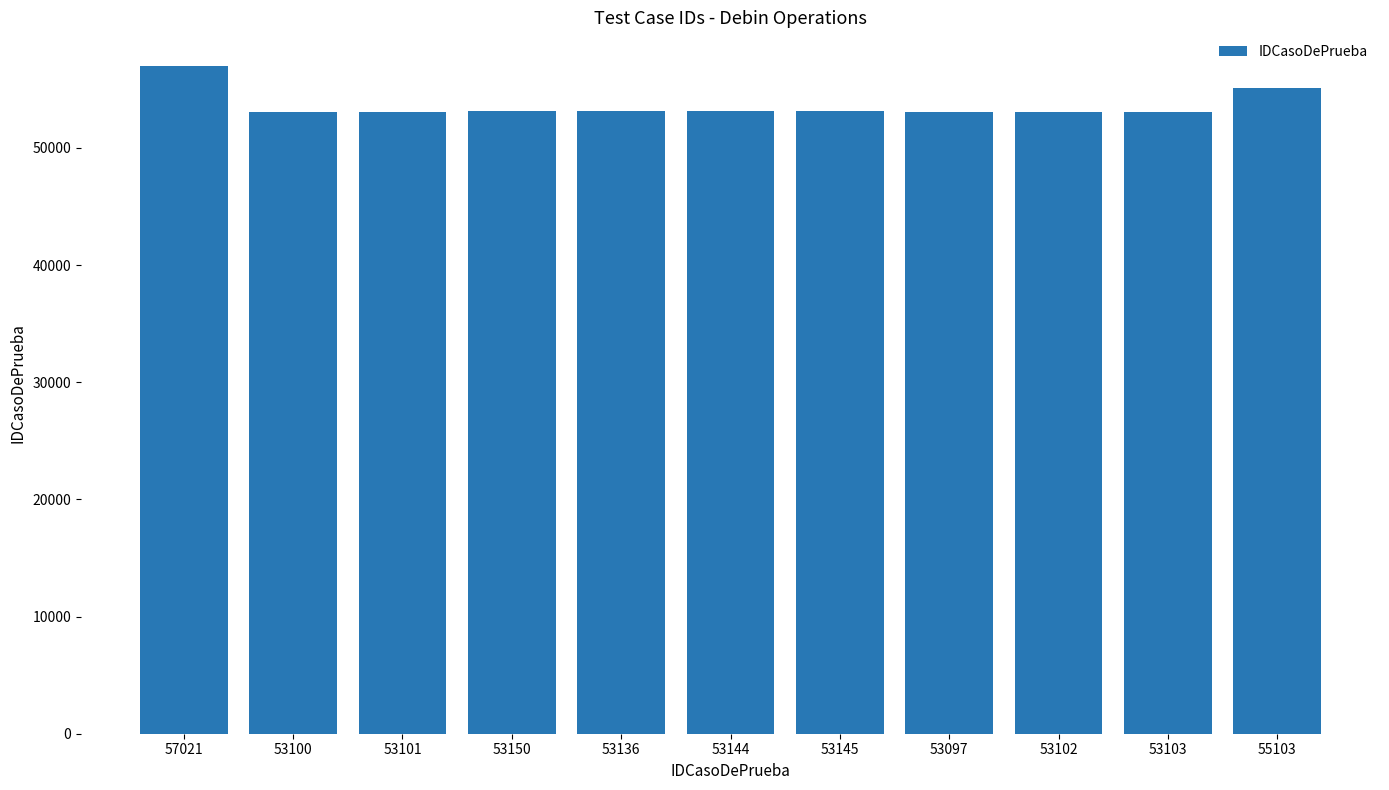

Which has a higher value, 53101 or 57021?

57021